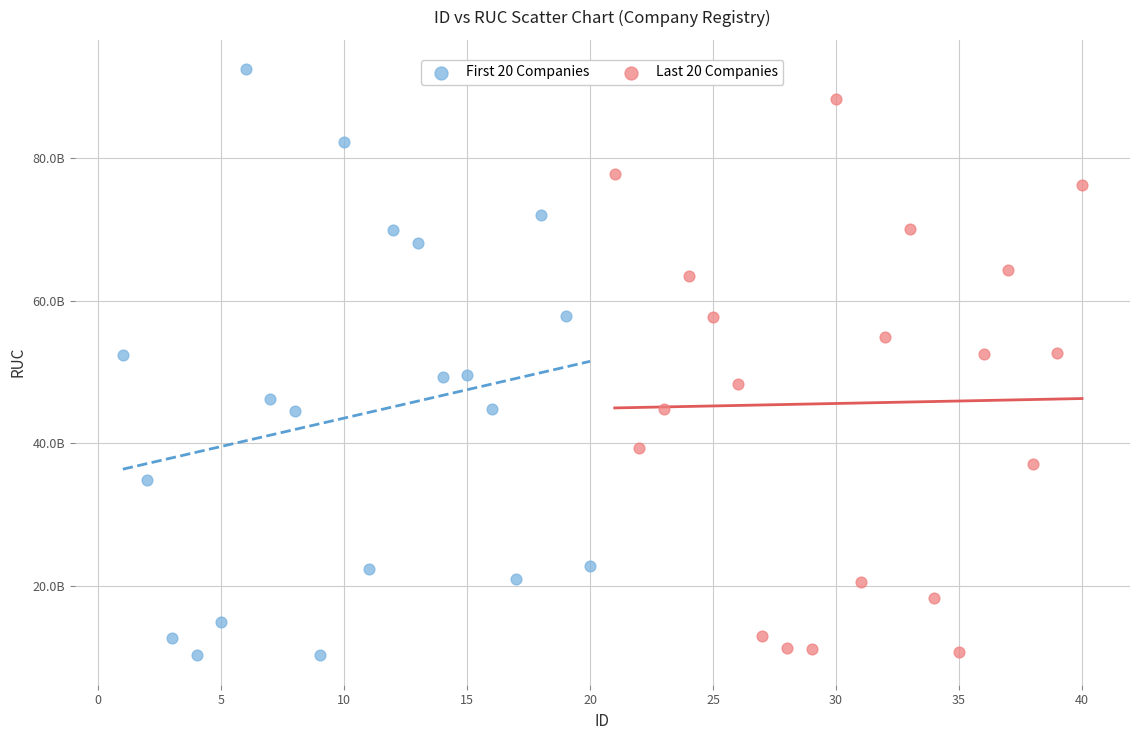

Which series reaches the maximum Y coordinate?

First 20 Companies